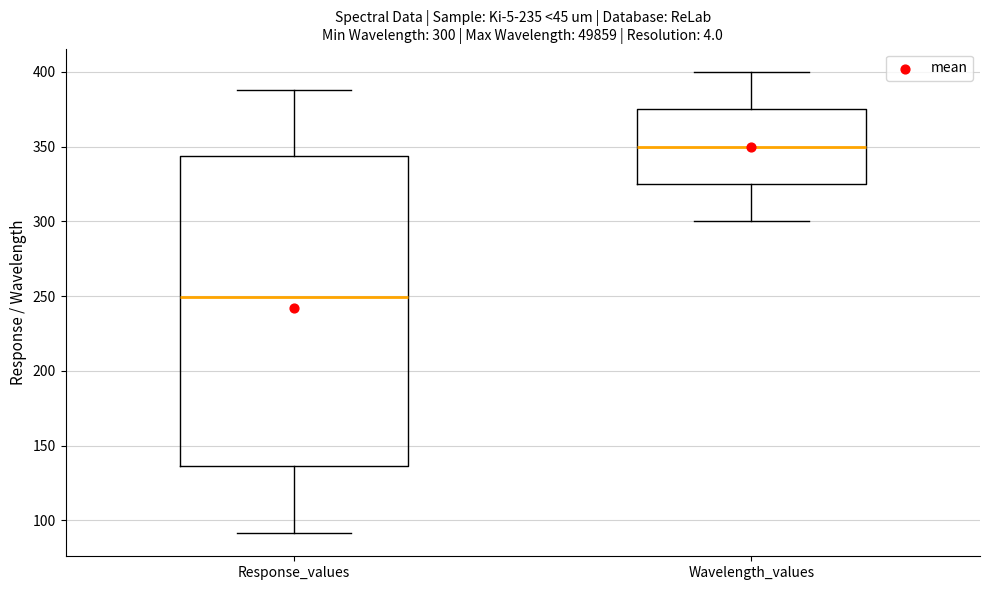

Comparing the boxes themselves (not the whiskers), which one is the tallest?

Response_values